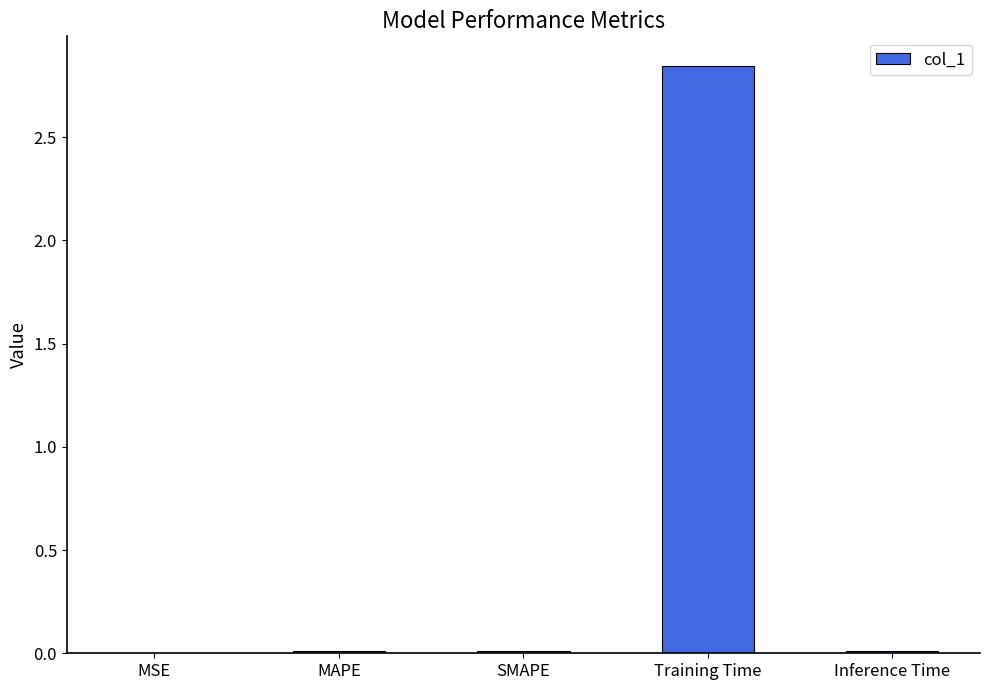

Which category has the highest value across all series?

Training Time